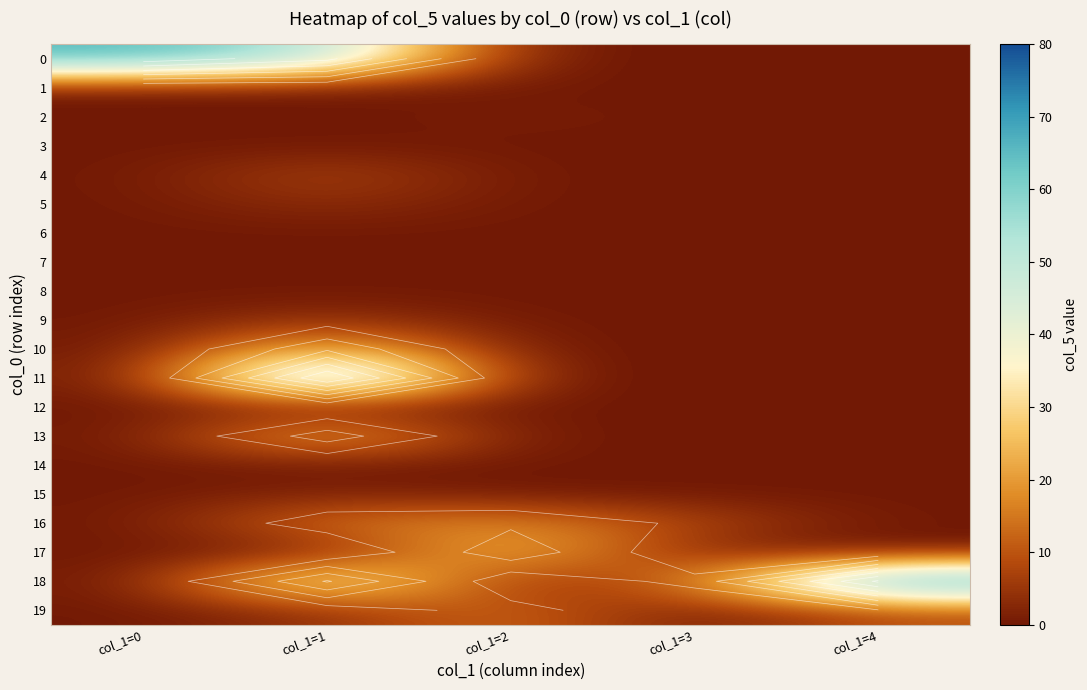

Between col_1=1 and col_1=4, which series saw the biggest shift?

11